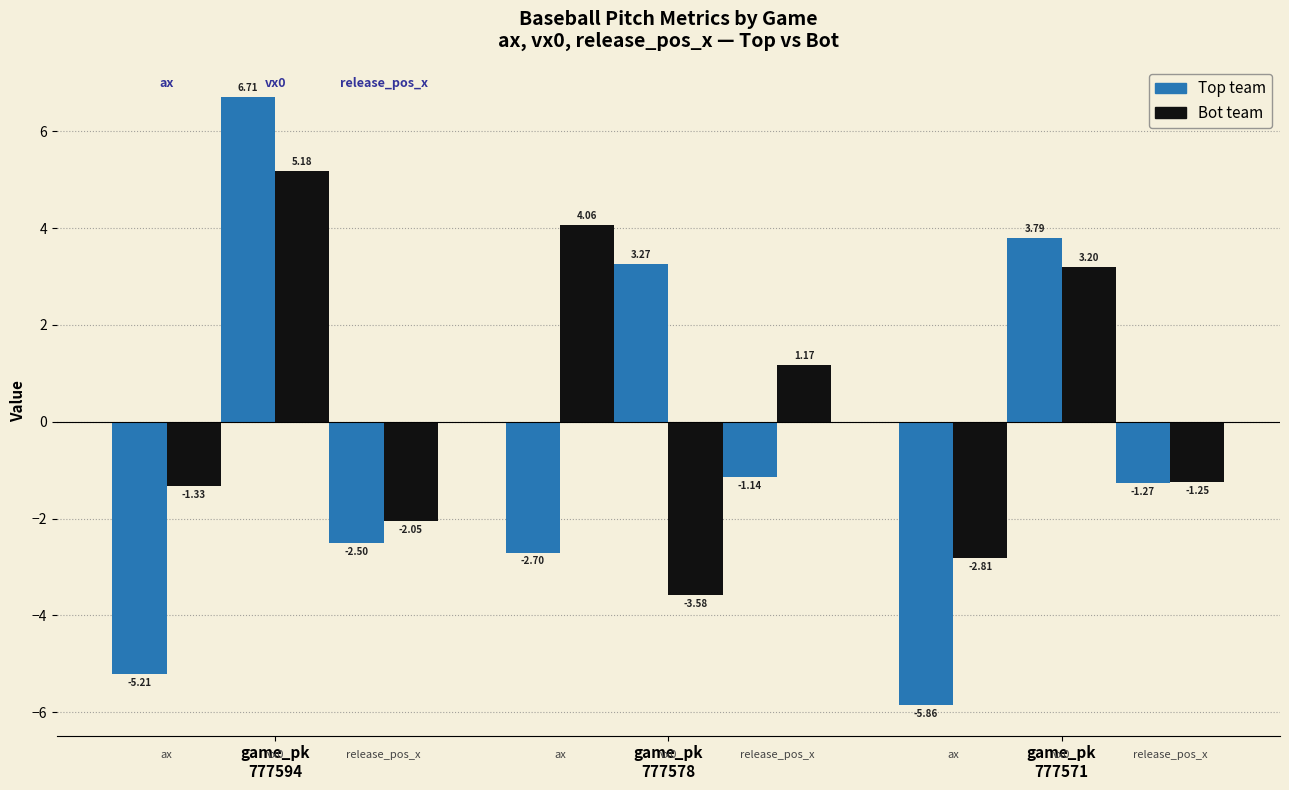

True or false: ax_bot has a value of -0.5 at 777594.

False